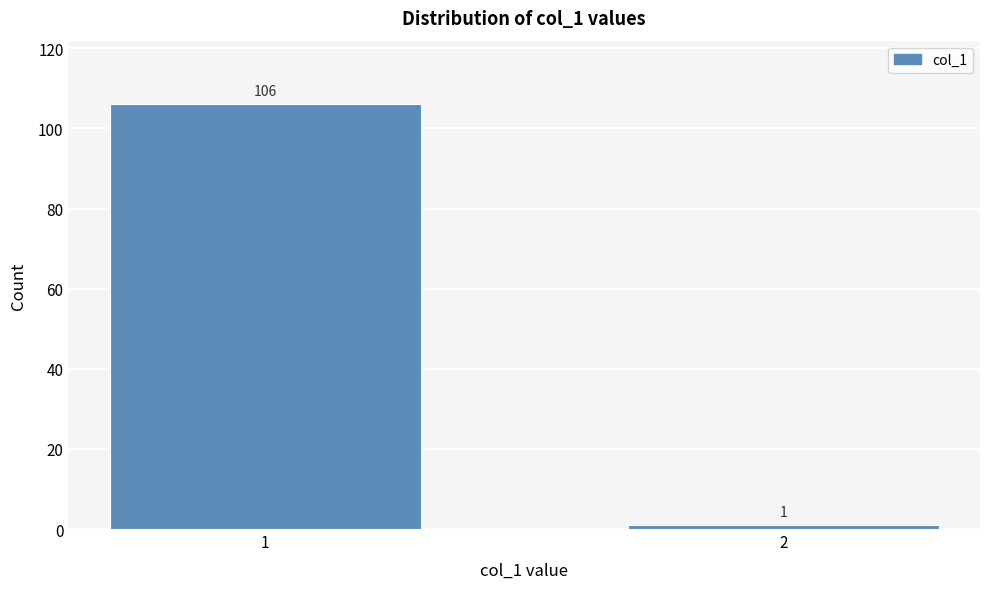

Reading left to right, transcribe all the data shown in this chart.

1=106	2=1